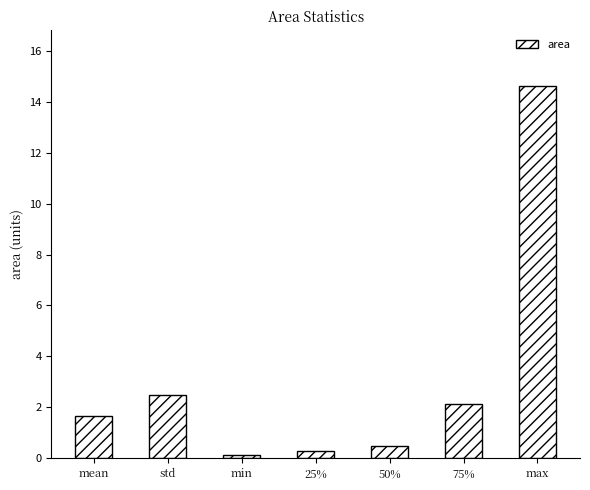

What is the maximum value shown in the chart?

14.6